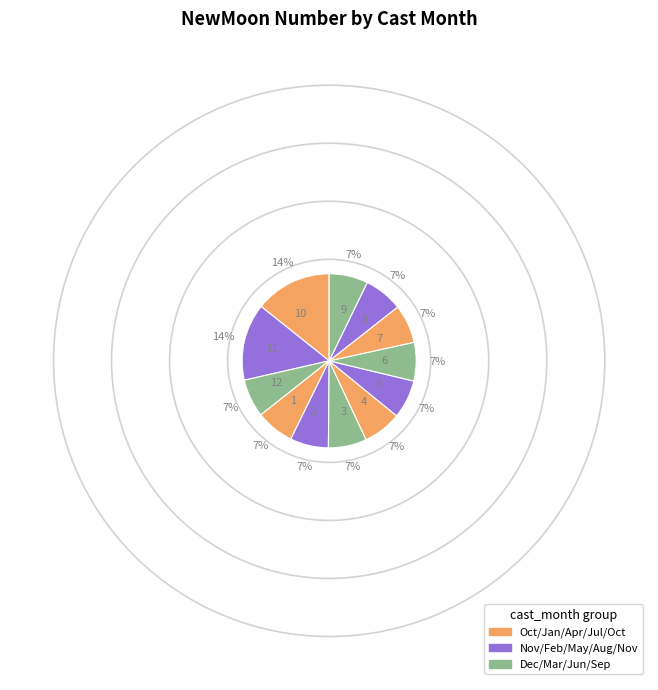

Does any single category account for the majority?

No